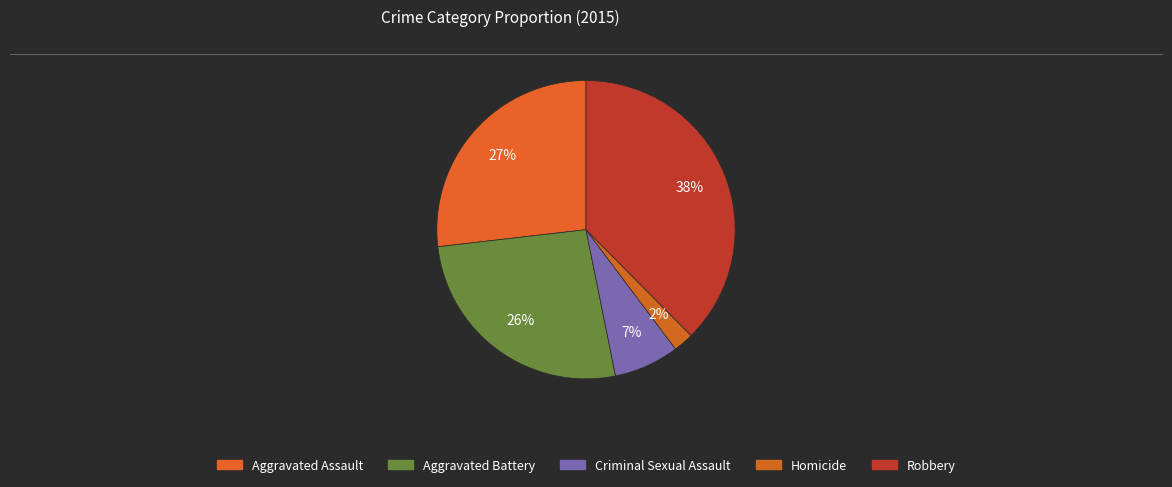

Does any single category account for the majority?

No